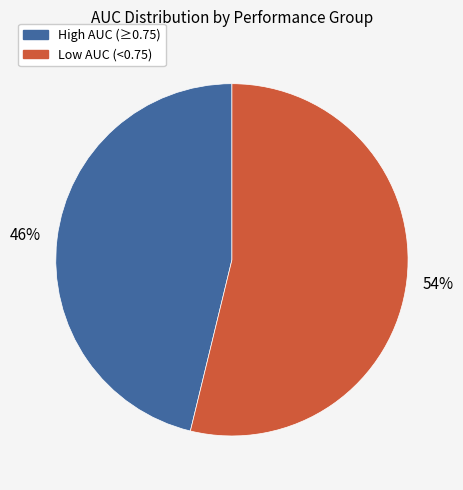

Is there any slice that represents more than half of the pie?

Yes